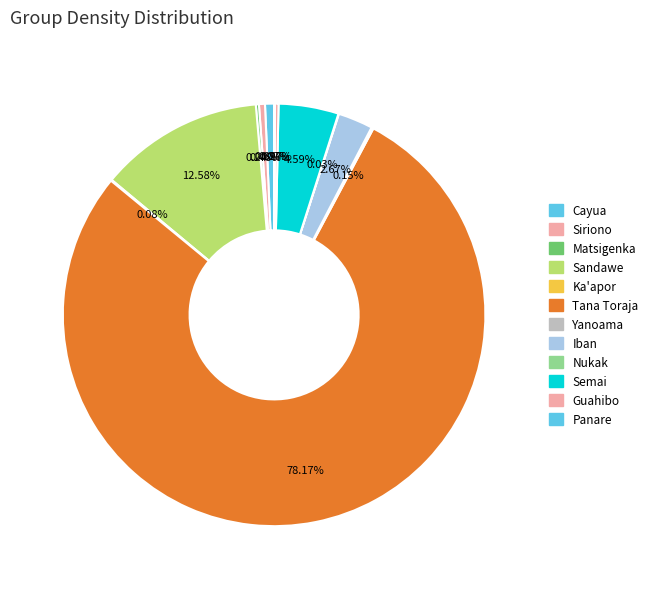

To the nearest percent, what is the average slice percentage?

8%